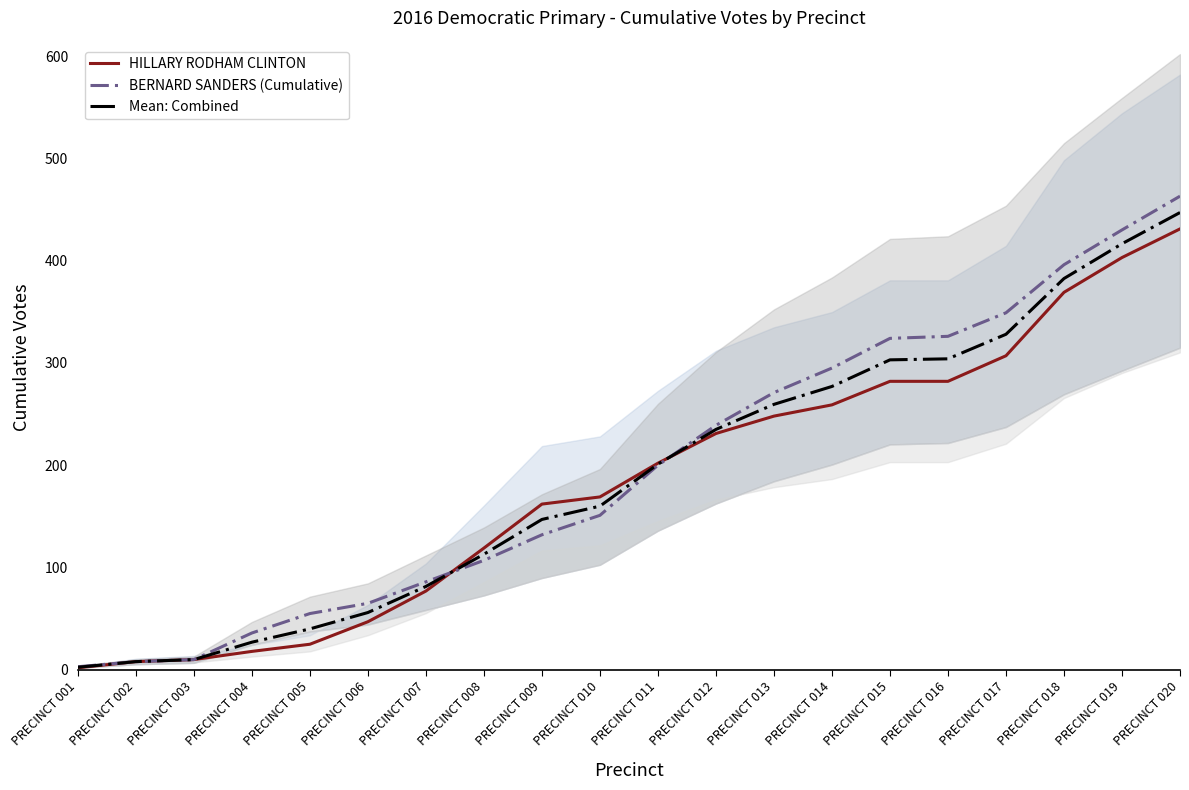

Where does the Mean: Combined series first go above 201?

PRECINCT 012